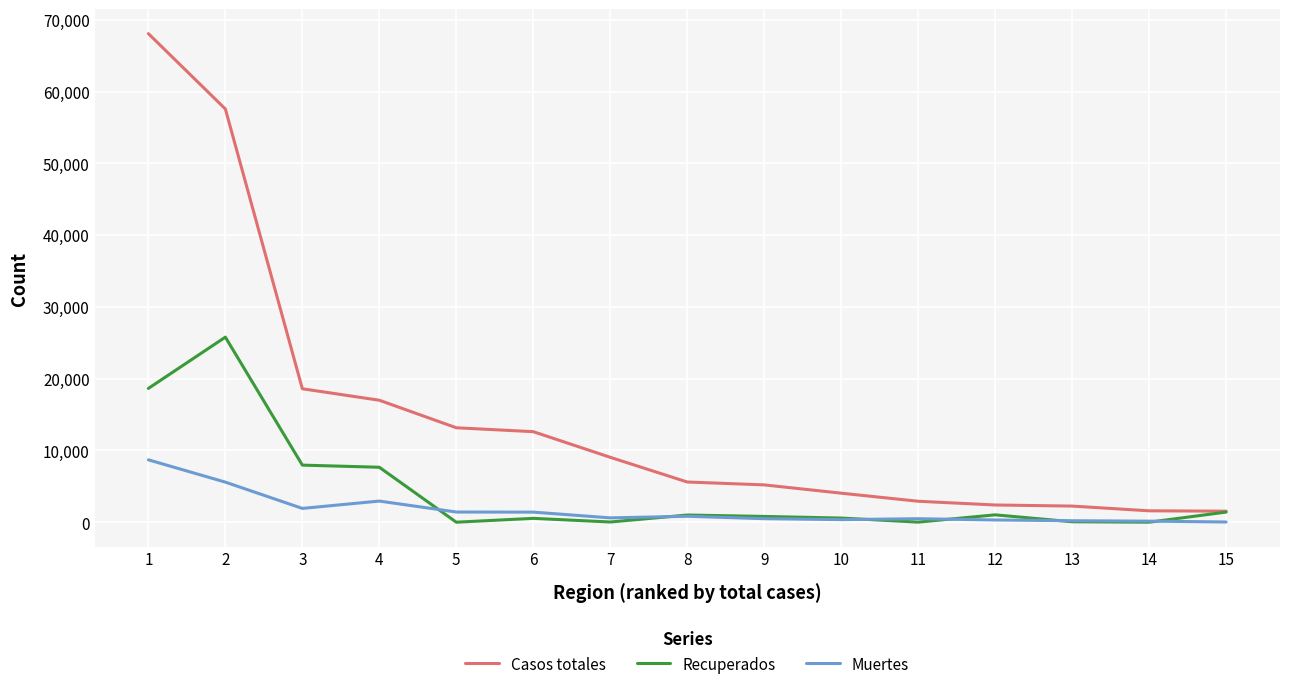

Between 6 and 11, which series saw the biggest shift?

Casos totales